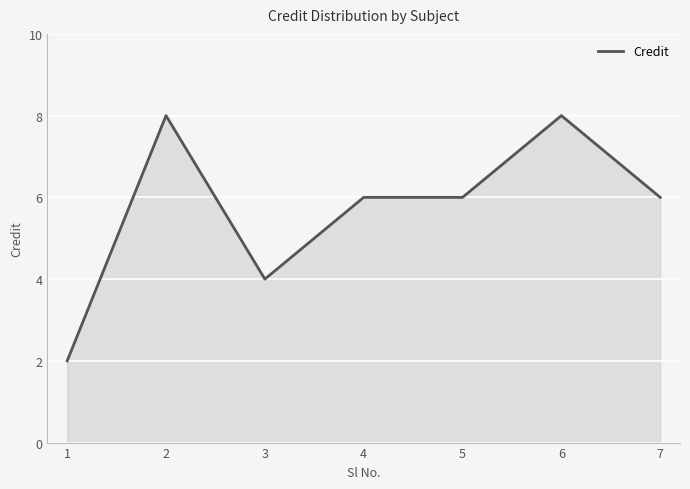

Reading left to right, transcribe all the data shown in this chart.

1=2	2=8	3=4	4=6	5=6	6=8	7=6